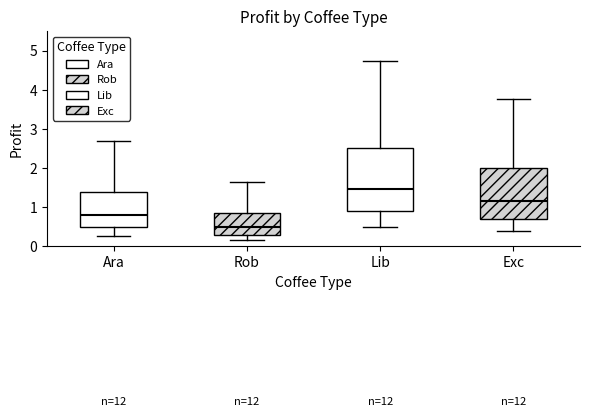

Reading left to right, transcribe this box plot: for each box, give where its median line is, the range the box spans, and where its two whiskers end, as read against the y-axis. The values are not printed on the chart, so give them approximately, as read against the axis.

Ara: median 0.8, box 0.5 to 1.4, whiskers 0.3 to 2.7
Rob: median 0.5, box 0.3 to 0.8, whiskers 0.2 to 1.6
Lib: median 1.5, box 0.9 to 2.5, whiskers 0.5 to 4.7
Exc: median 1.2, box 0.7 to 2.0, whiskers 0.4 to 3.8